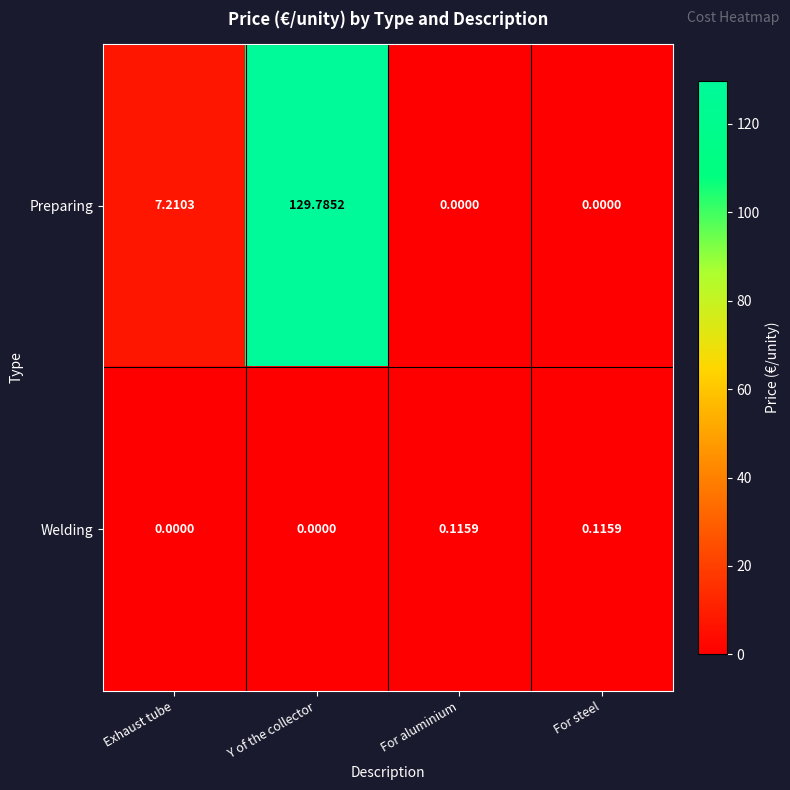

Which series has the largest total across all categories?

Preparing